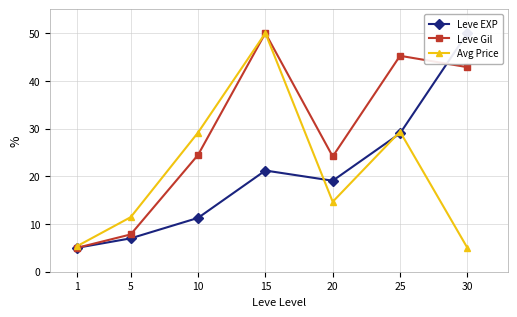

How many values in the Leve Gil series exceed 24?

5